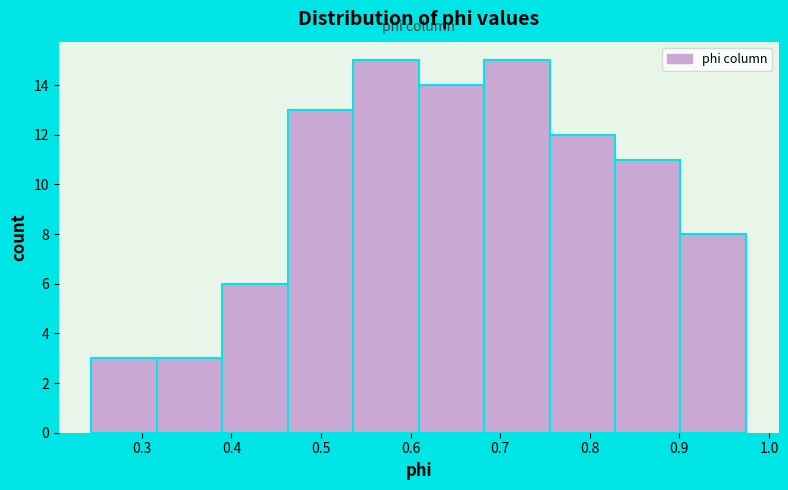

How tall is the bar that spans 0.24 to 0.32 on the x-axis? Neither the bar edges nor the heights are printed on the chart, so give them approximately, as read against the axes.

3